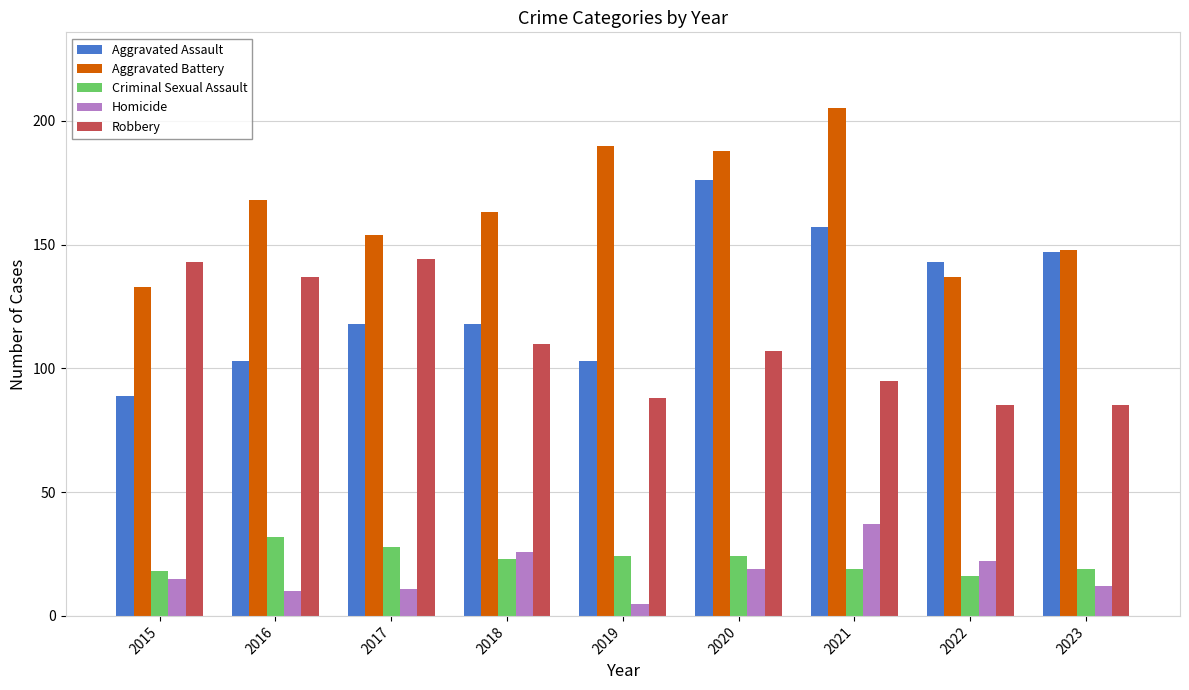

Read the Robbery value at 2017.

144